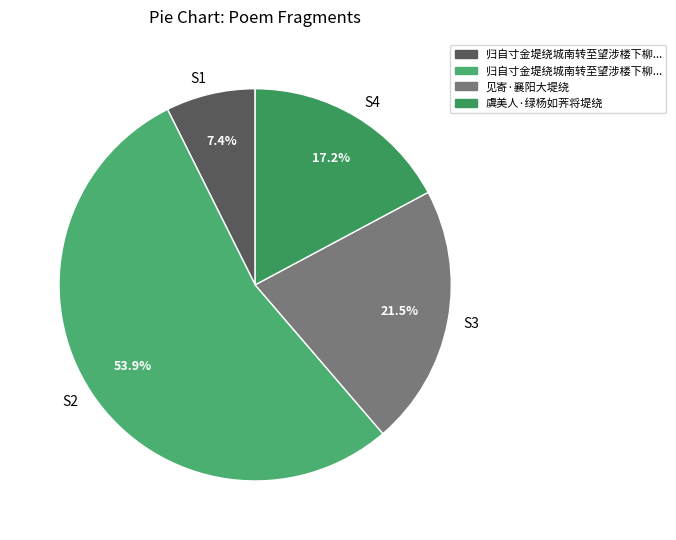

Which has a higher value, S2 or S1?

S2